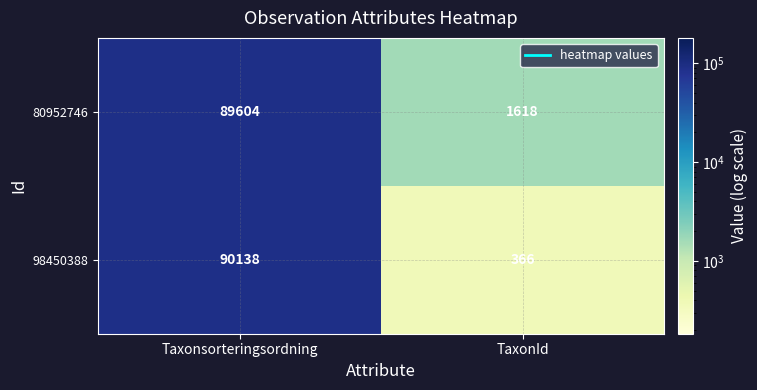

At how many categories does at least one series exceed 46437?

1